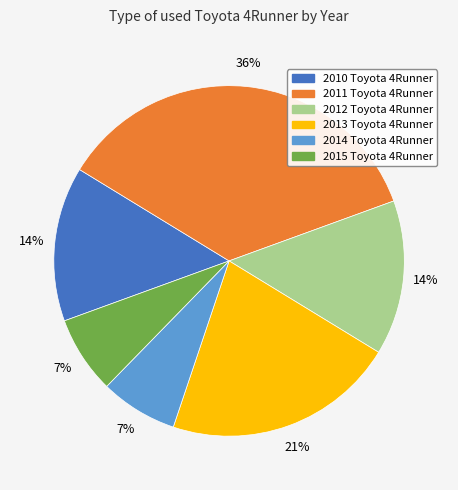

Approximately how many times larger is the value at 2012 Toyota 4Runner compared to 2015 Toyota 4Runner?

2.0